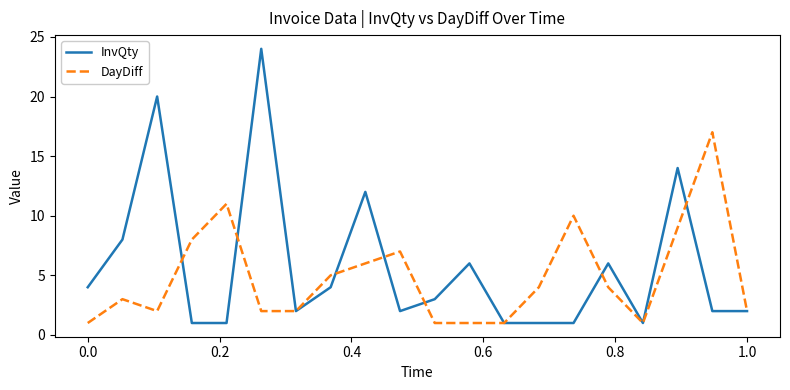

Does the chart have visible grid lines?

No